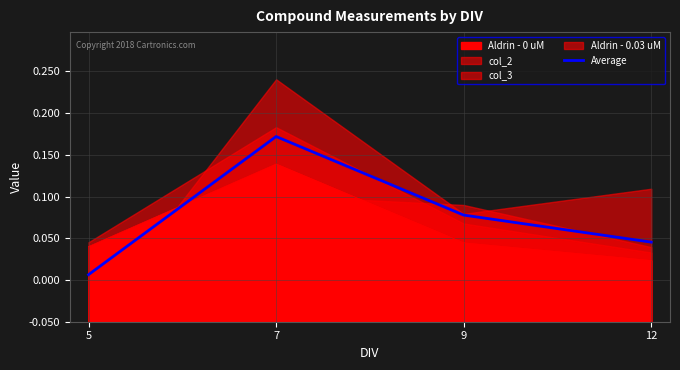

Which has a higher value, 5 or 7?

7